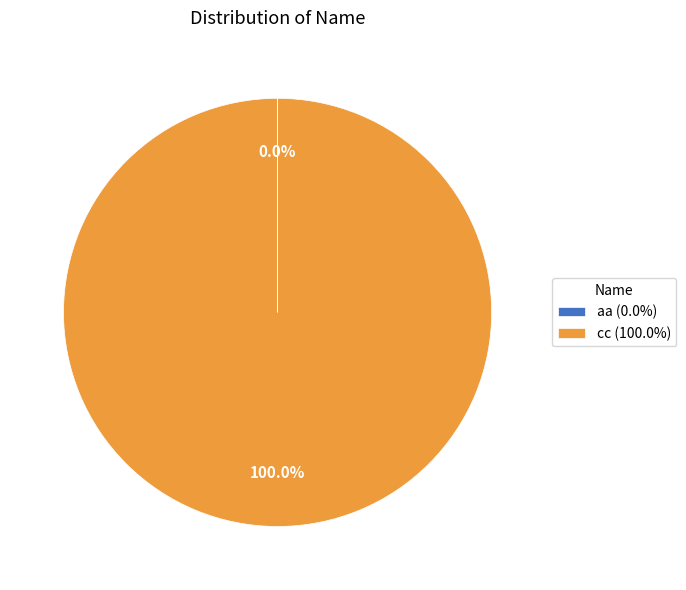

Does cc (100.0%) account for over 50% of the chart?

Yes